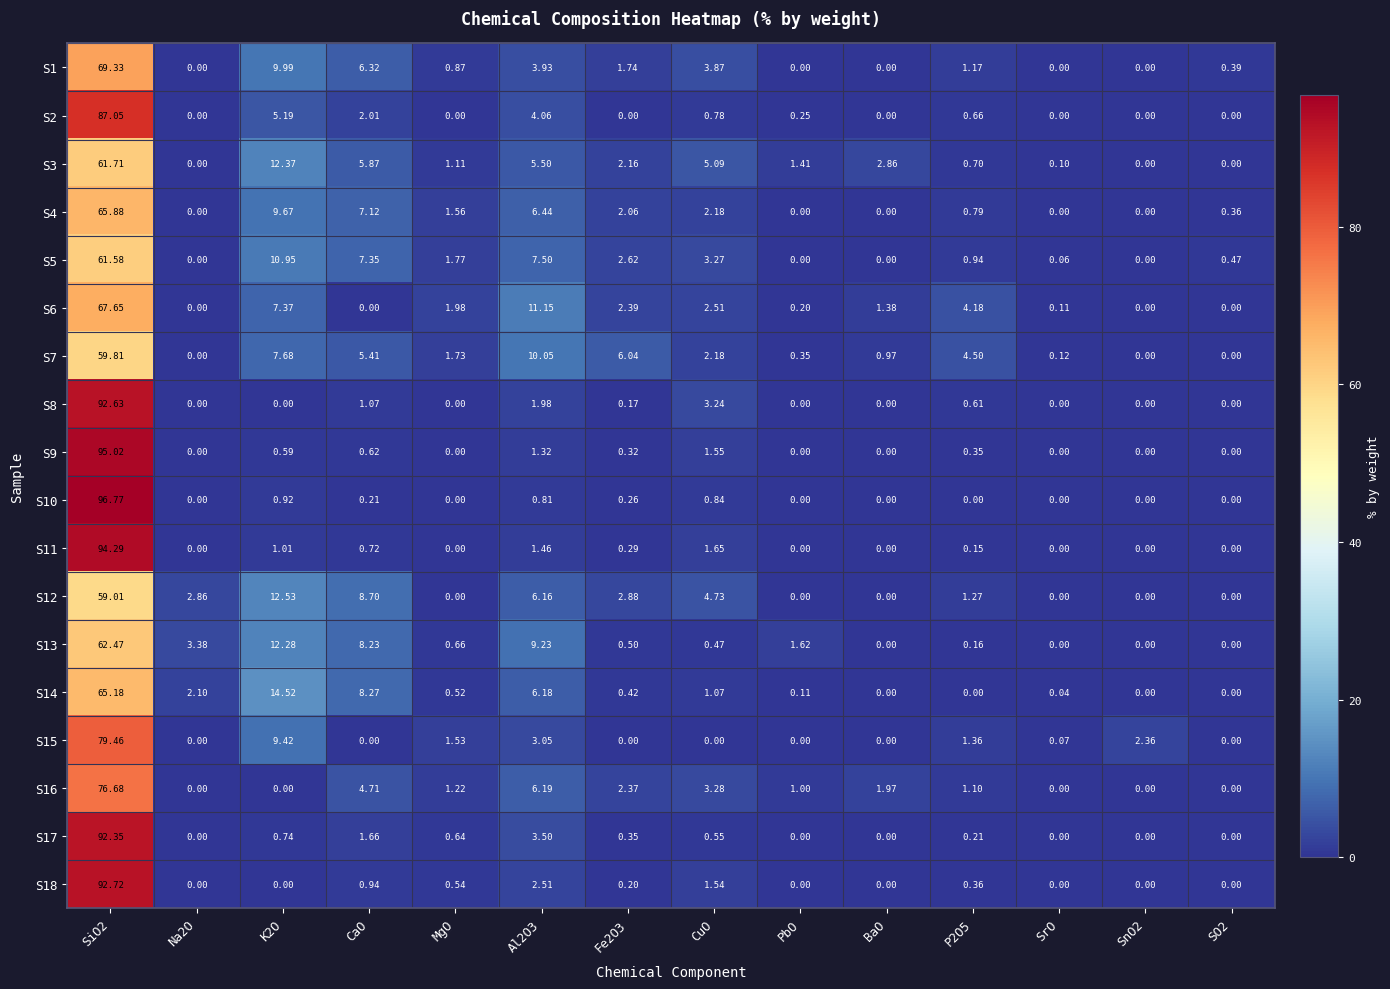

Is the value of S17 at CuO greater than the value of S3 at P2O5?

No